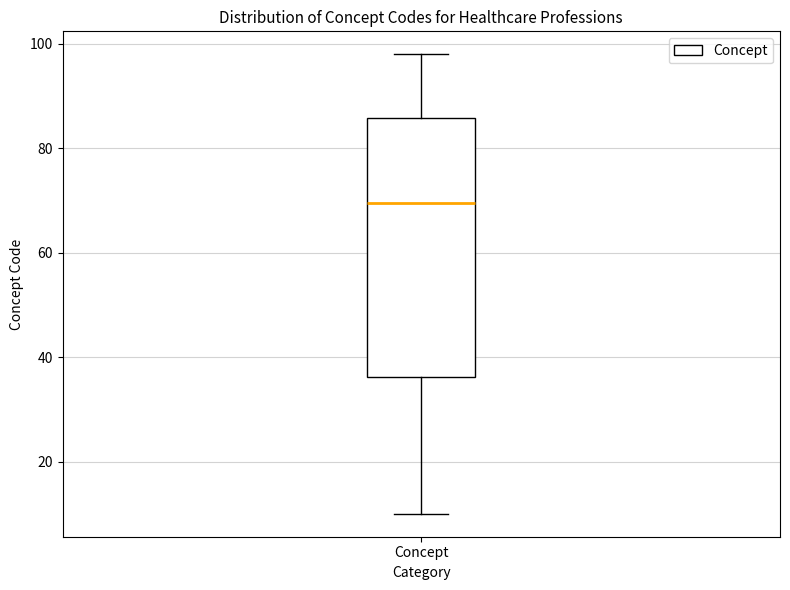

Read this box plot against the y-axis: the position of the median line, the range covered by the box, and the ends of both whiskers. The values are not printed on the chart, so give them approximately, as read against the axis.

median 70, box 36 to 86, whiskers 10 to 98